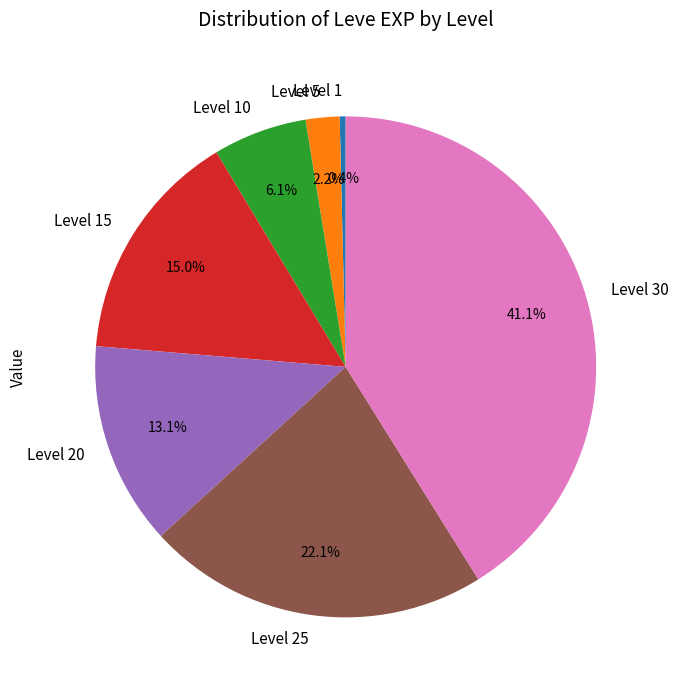

To the nearest percent, what portion does Level 30 represent?

41%